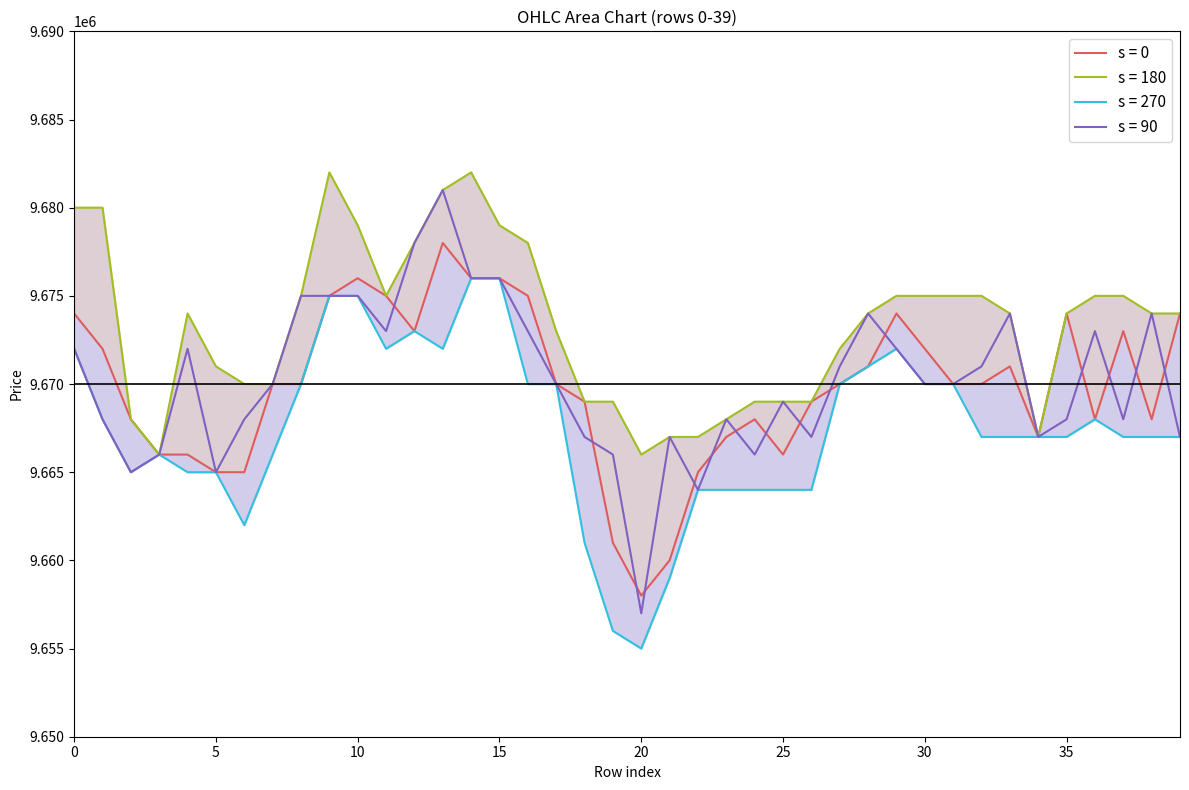

Where is high nearest to the value 9674000?

4